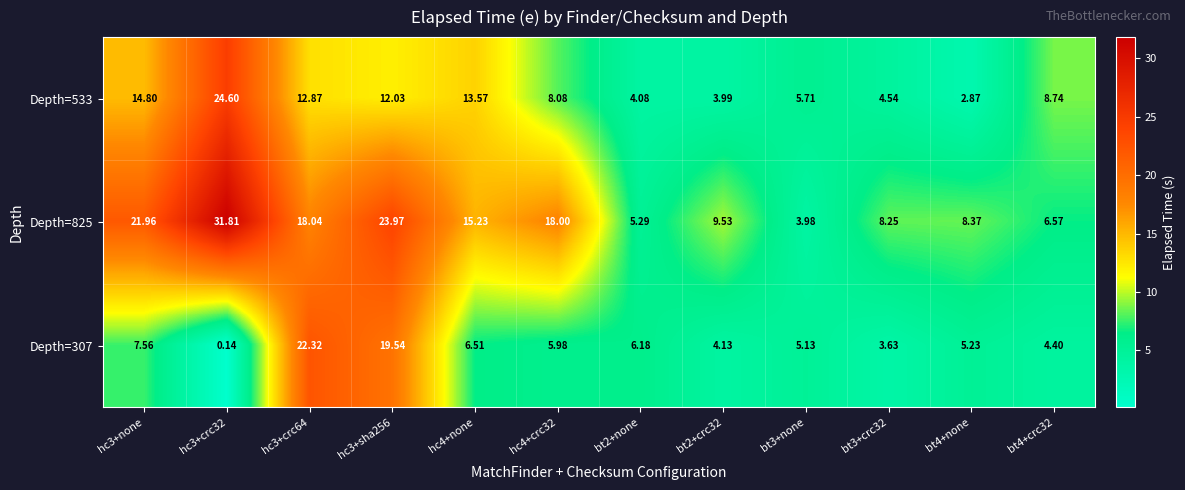

Between bt2+none and hc3+crc32, which is larger?

hc3+crc32